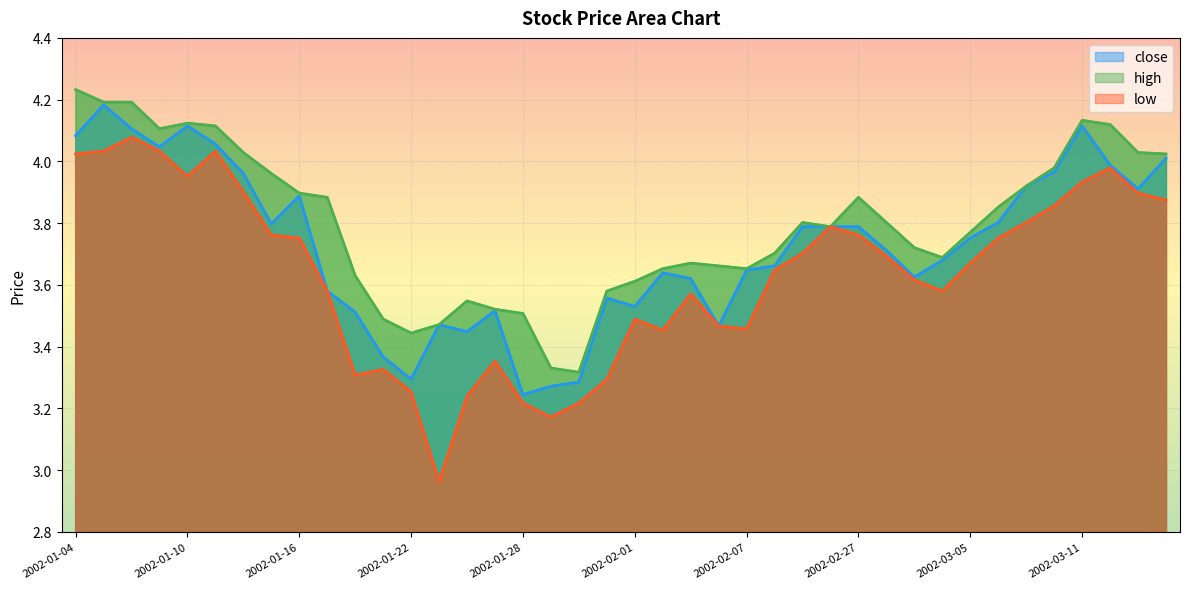

Which series has the largest total across all categories?

high